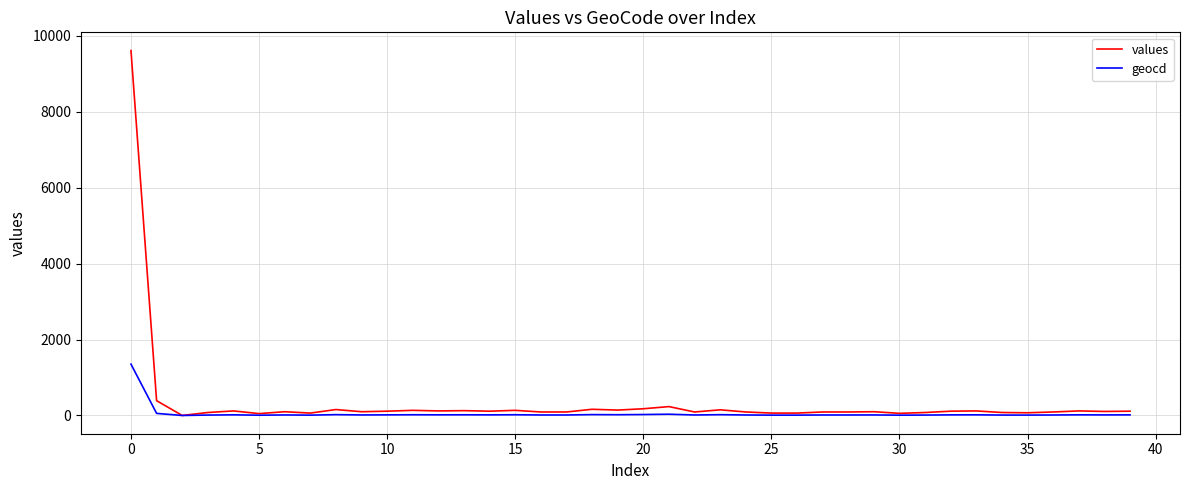

Which series has the largest range (max minus min)?

values